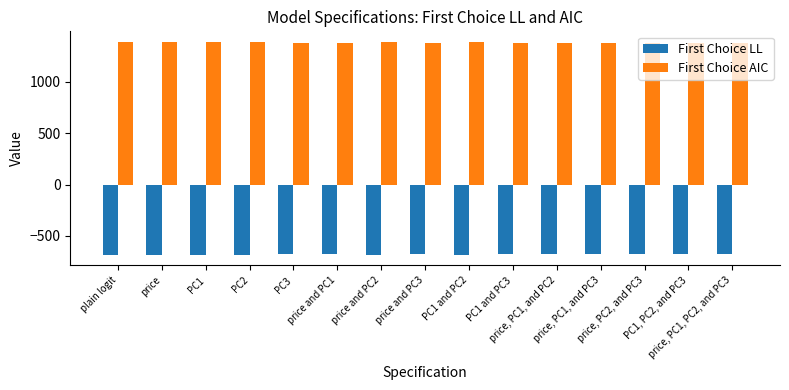

What are all the series names shown in the legend?

First Choice LL, First Choice AIC